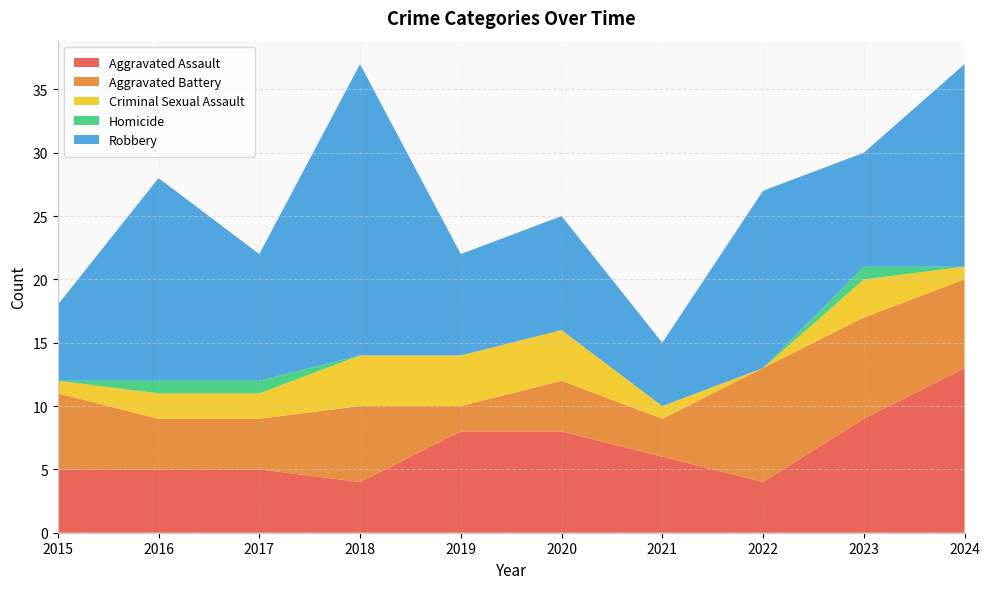

Reading left to right, list all the values displayed in this chart.

Aggravated Assault: 2015=5	2016=5	2017=5	2018=4	2019=8	2020=8	2021=6	2022=4	2023=9	2024=13
Aggravated Battery: 2015=6	2016=4	2017=4	2018=6	2019=2	2020=4	2021=3	2022=9	2023=8	2024=7
Criminal Sexual Assault: 2015=1	2016=2	2017=2	2018=4	2019=4	2020=4	2021=1	2022=0	2023=3	2024=1
Homicide: 2015=0	2016=1	2017=1	2018=0	2019=0	2020=0	2021=0	2022=0	2023=1	2024=0
Robbery: 2015=6	2016=16	2017=10	2018=23	2019=8	2020=9	2021=5	2022=14	2023=9	2024=16